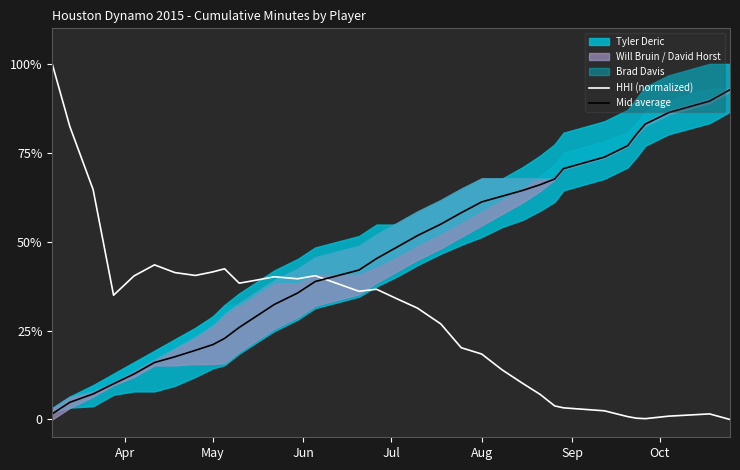

How many categories are shown in the chart?

34